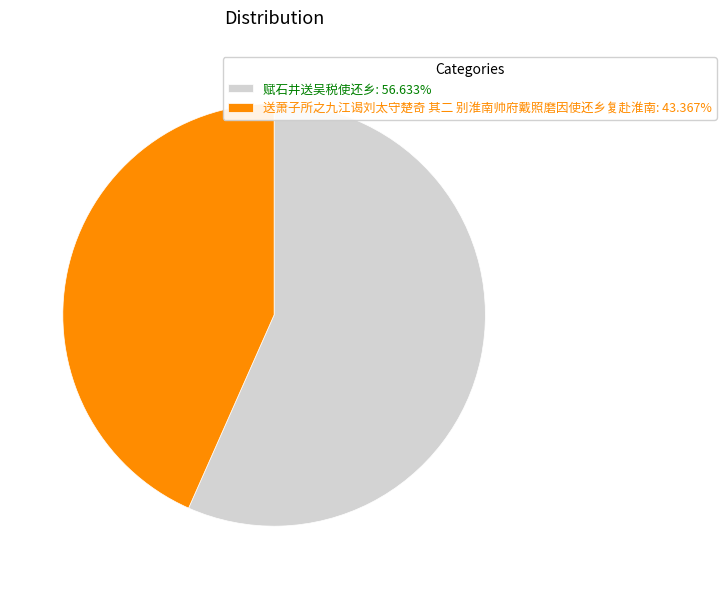

Which slice is the largest?

赋石井送吴税使还乡